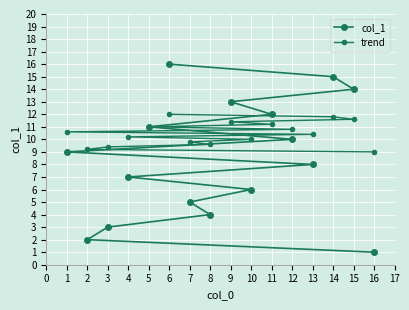

What are all the series names shown in the legend?

col_1, trend